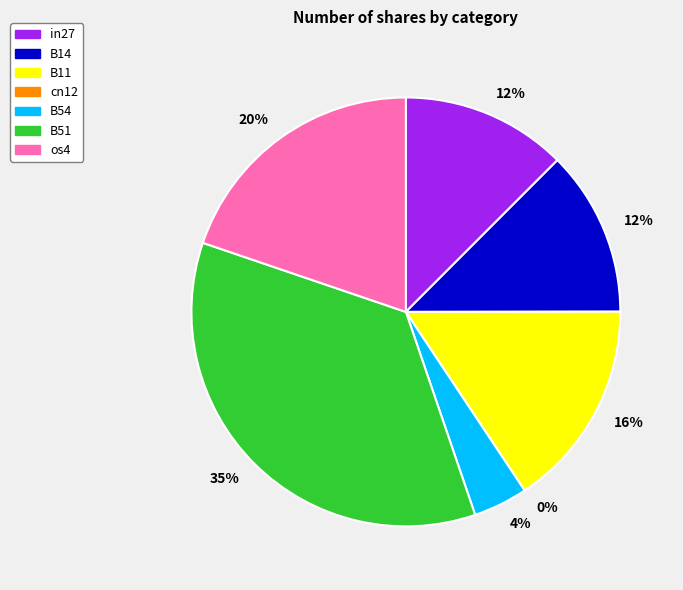

Which category has the biggest portion of the pie?

B51